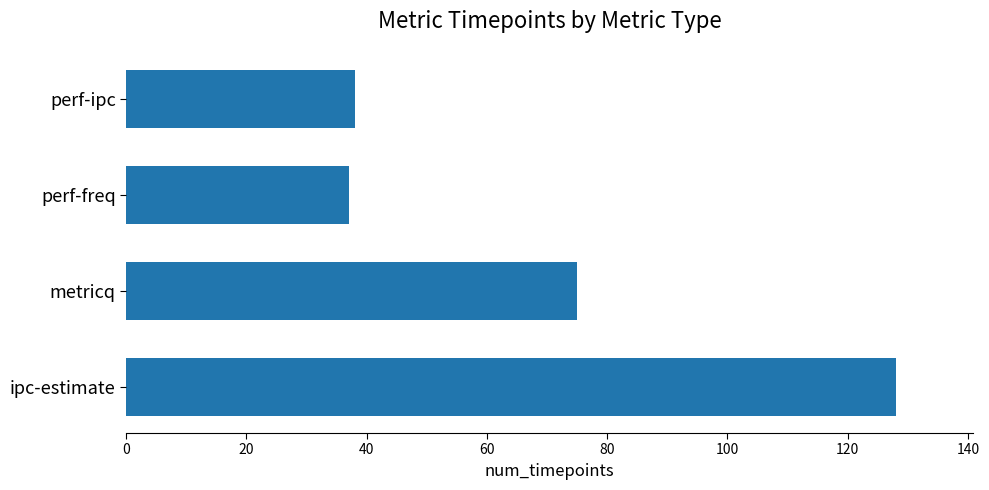

The chart shows a value of 47 at metricq. True or false?

False